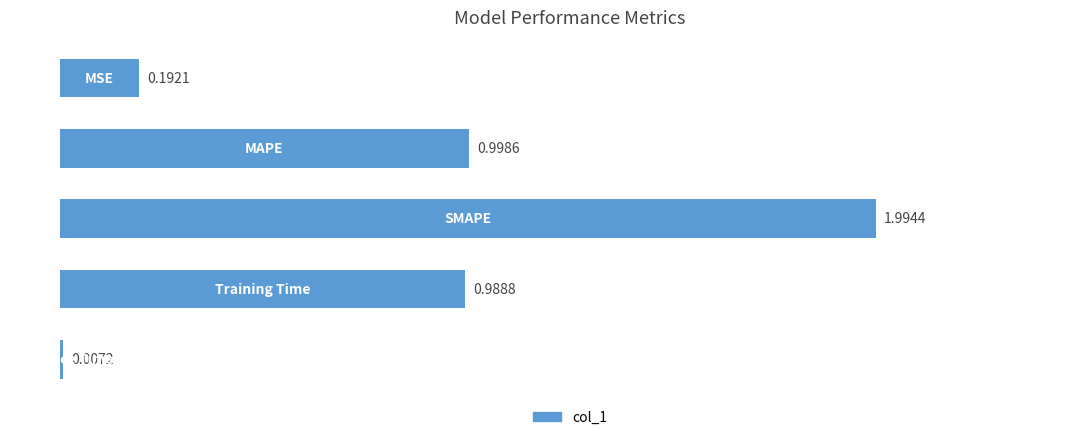

What is the greatest value displayed?

2.0